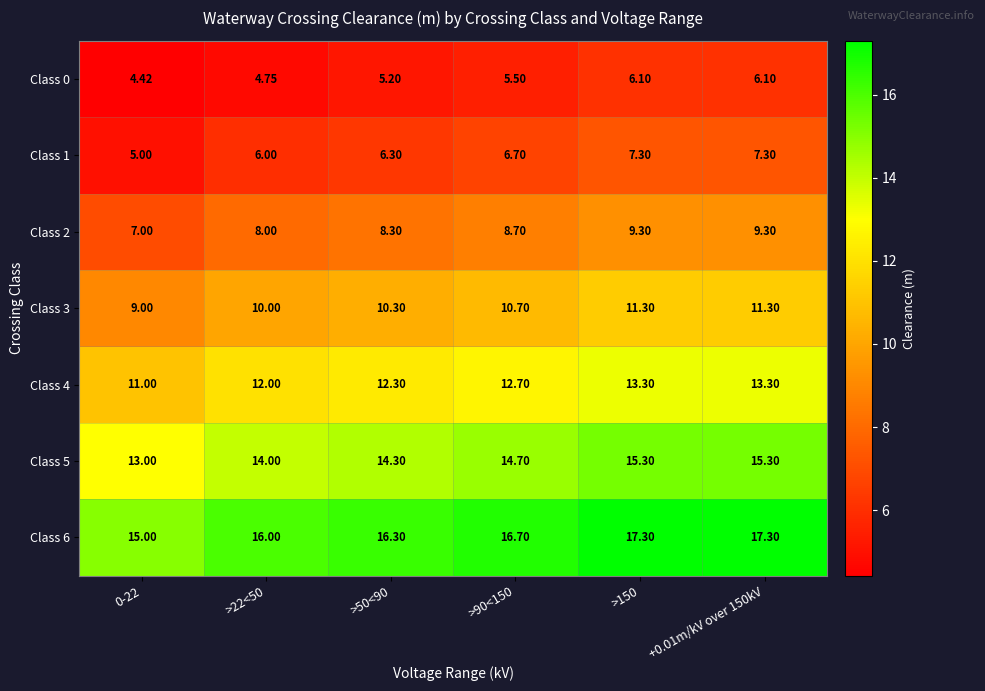

What is the spread (max minus min) of values at >50<90?

11.1